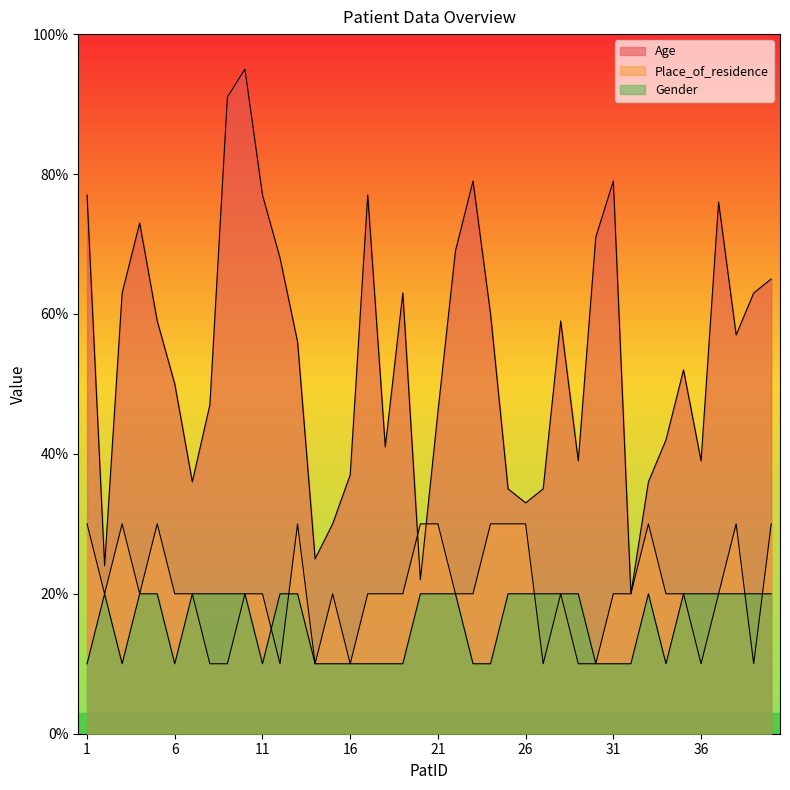

In Place_of_residence, how many points are lower than both neighbors (excluding endpoints)?

8